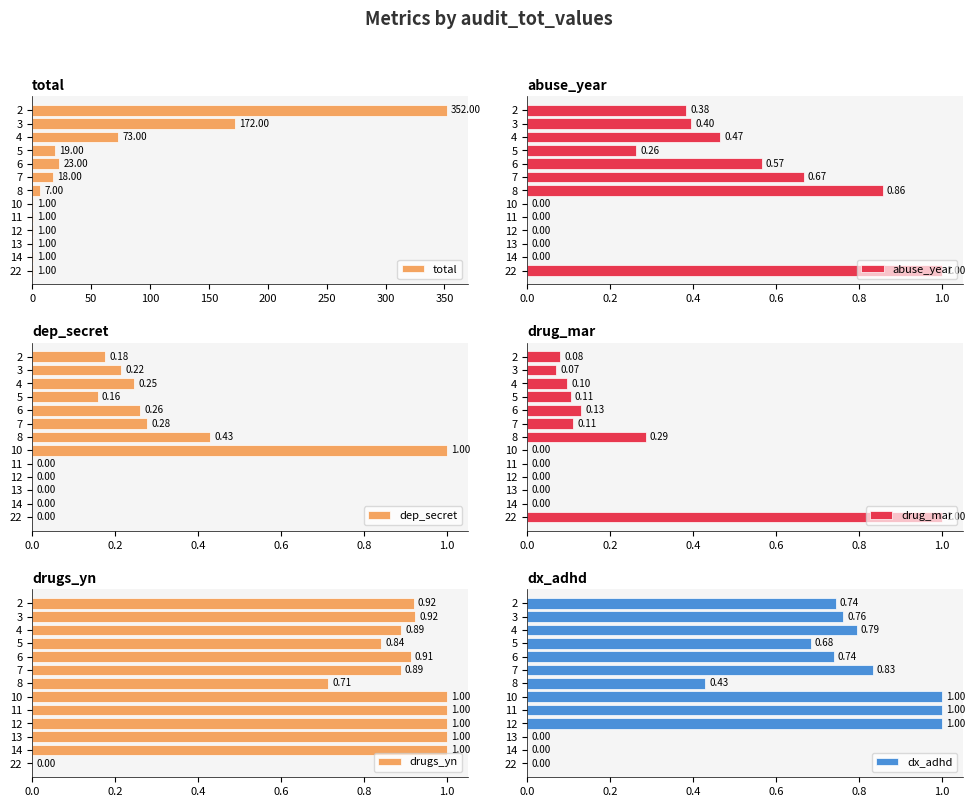

How many bars are there in each group?

6